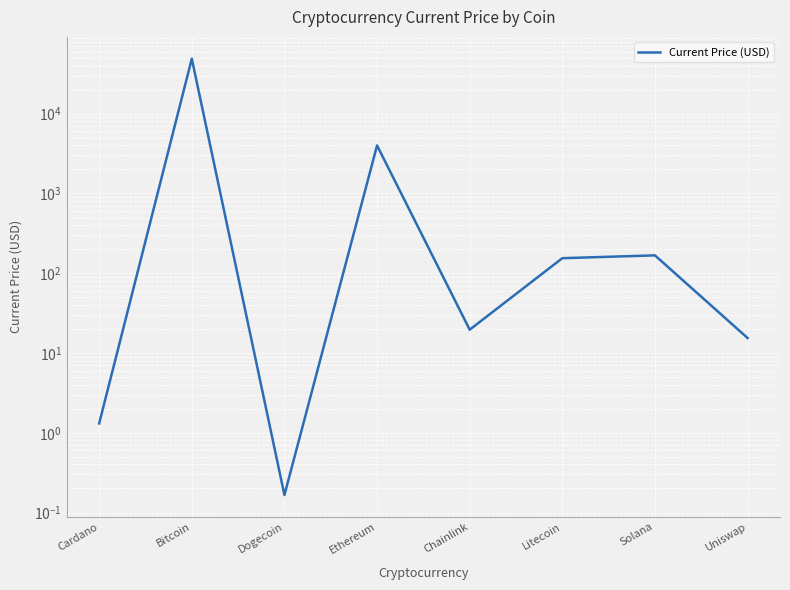

The value at Litecoin is 154.5. True or false?

True